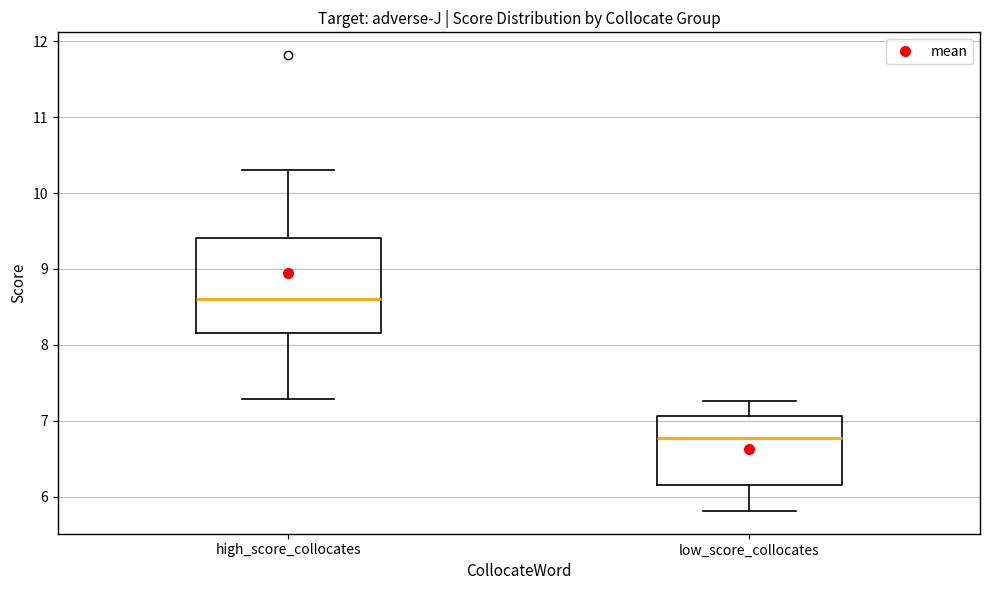

Which box is the tallest, from its lower edge to its upper edge?

high_score_collocates